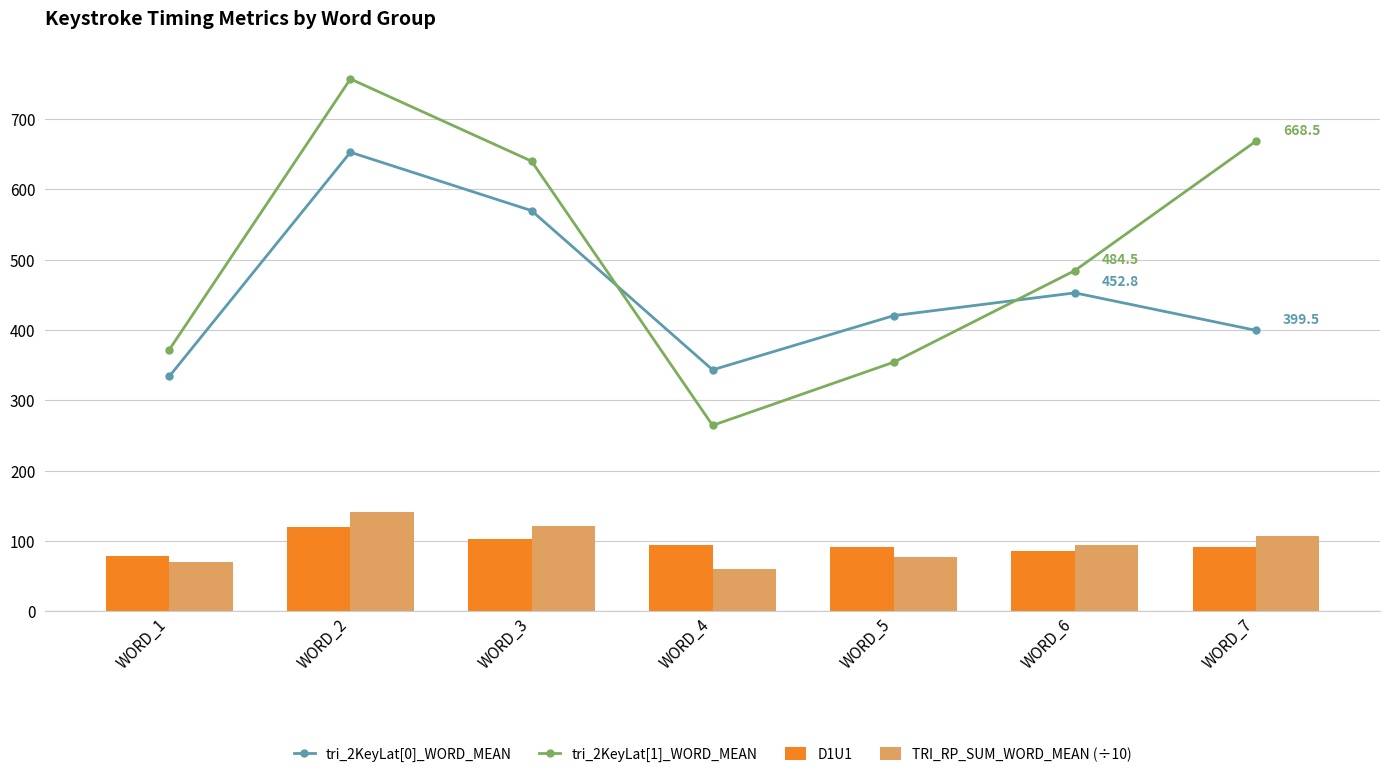

Is it true that TRI_RP_SUM_WORD_MEAN (÷10) equals 121.0 at WORD_3?

True